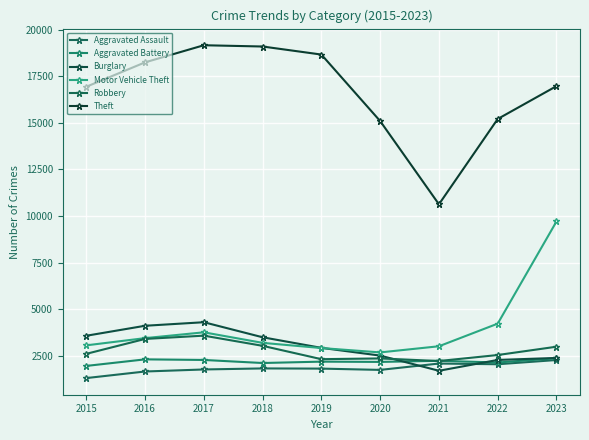

True or false: Robbery and Motor Vehicle Theft cross at least once.

False